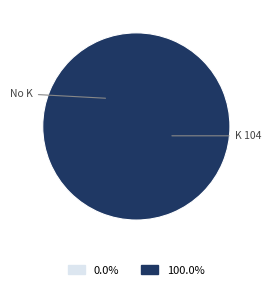

What is the majority slice?

Annual K treatment (104 kg K ha-1 yr-1)